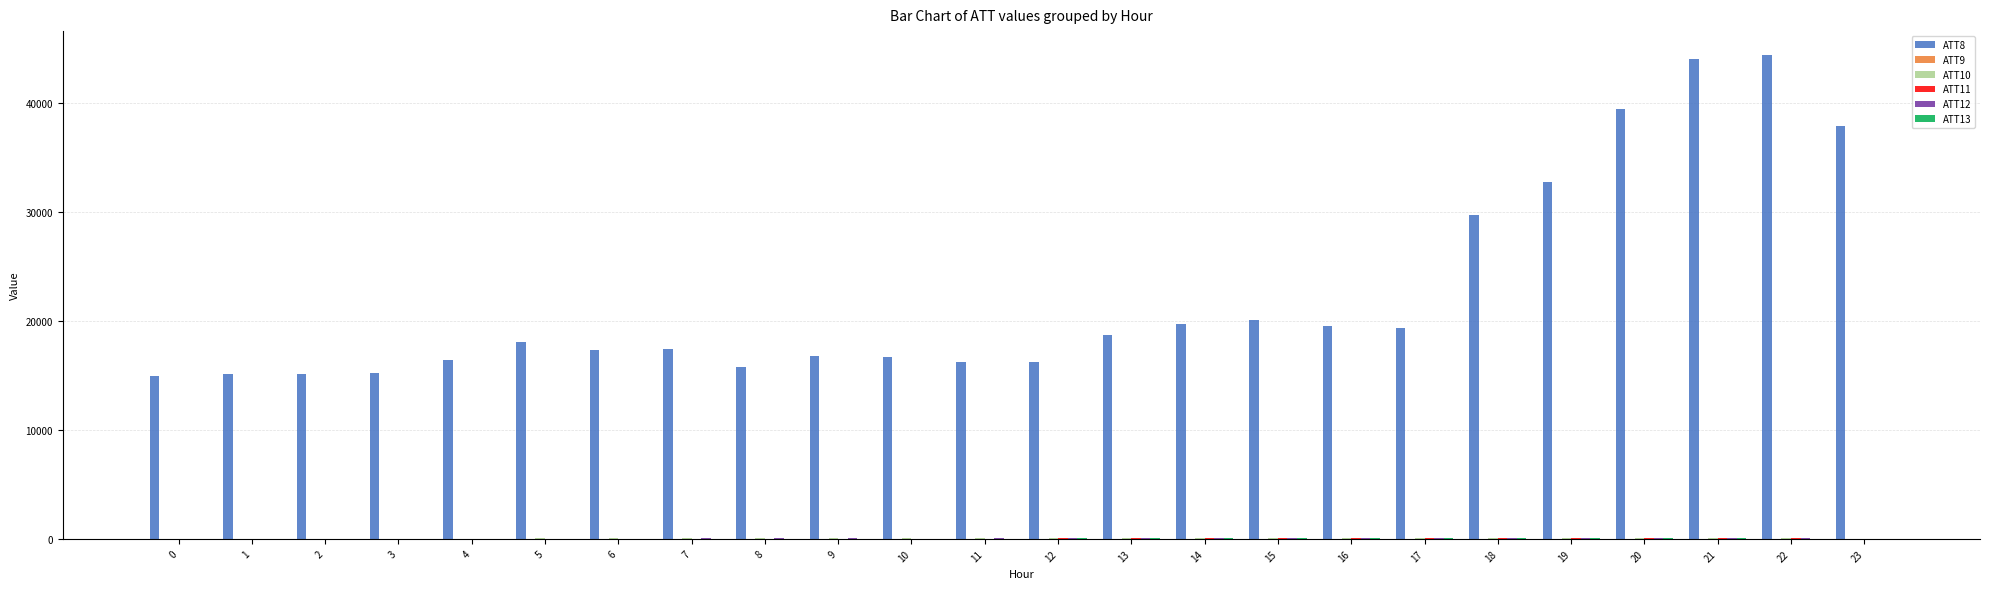

Which series has the largest total across all categories?

ATT8